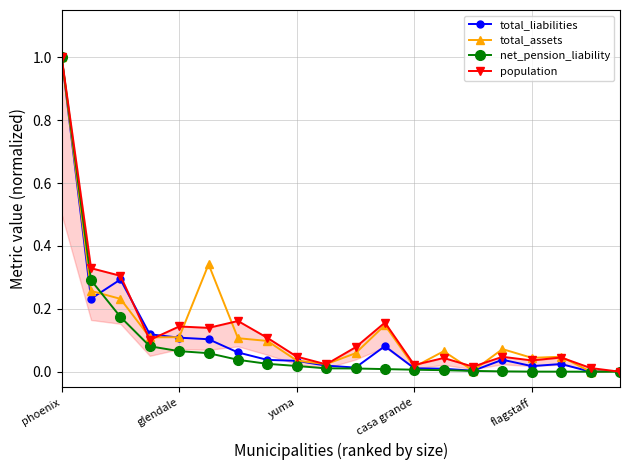

True or false: total_liabilities and net_pension_liability intersect in this chart.

True